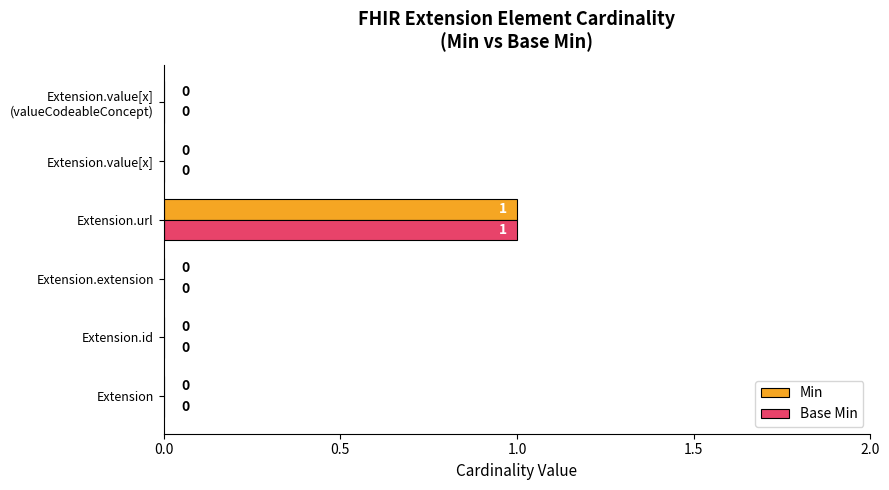

How many series are shown in this chart?

2